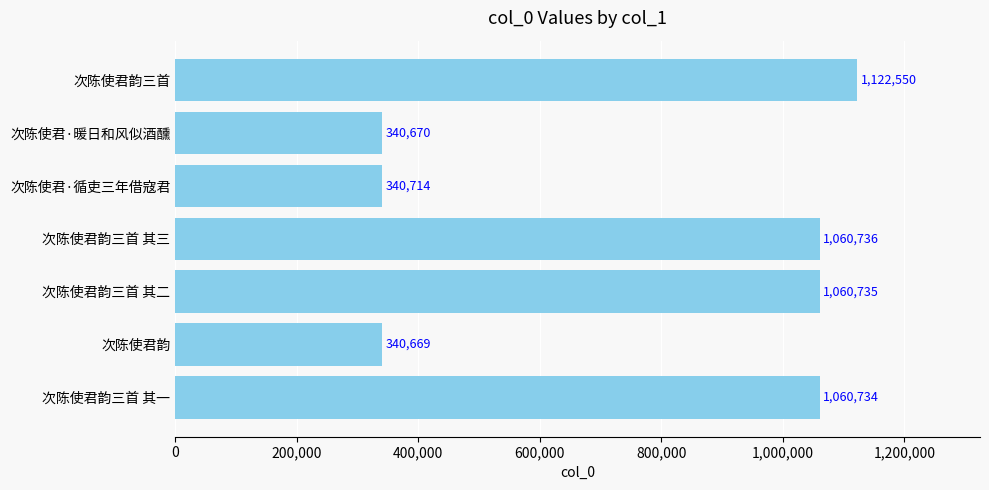

List the labels in order of value, smallest first.

次陈使君韵, 次陈使君·暖日和风似酒醺, 次陈使君·循吏三年借寇君, 次陈使君韵三首 其一, 次陈使君韵三首 其二, 次陈使君韵三首 其三, 次陈使君韵三首